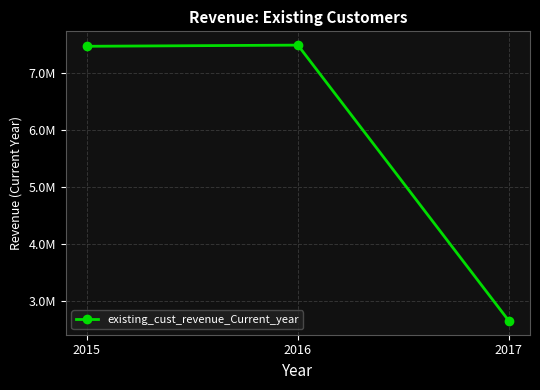

The value at 2015 is 13424623.9. True or false?

False